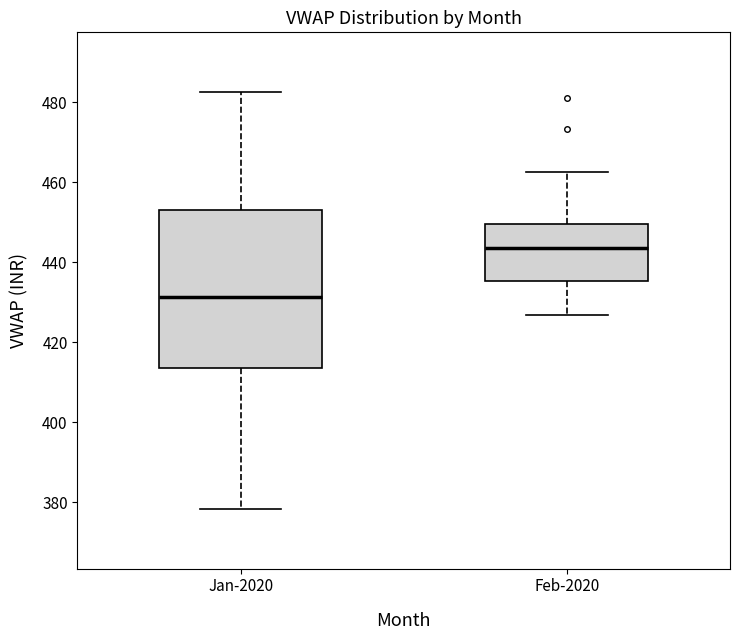

Reading left to right, read every box against the y-axis: the position of its median line, the range the box covers, and the ends of its whiskers. The values are not printed on the chart, so give them approximately, as read against the axis.

Jan-2020: median 432, box 414 to 454, whiskers 378 to 482
Feb-2020: median 444, box 436 to 450, whiskers 426 to 462